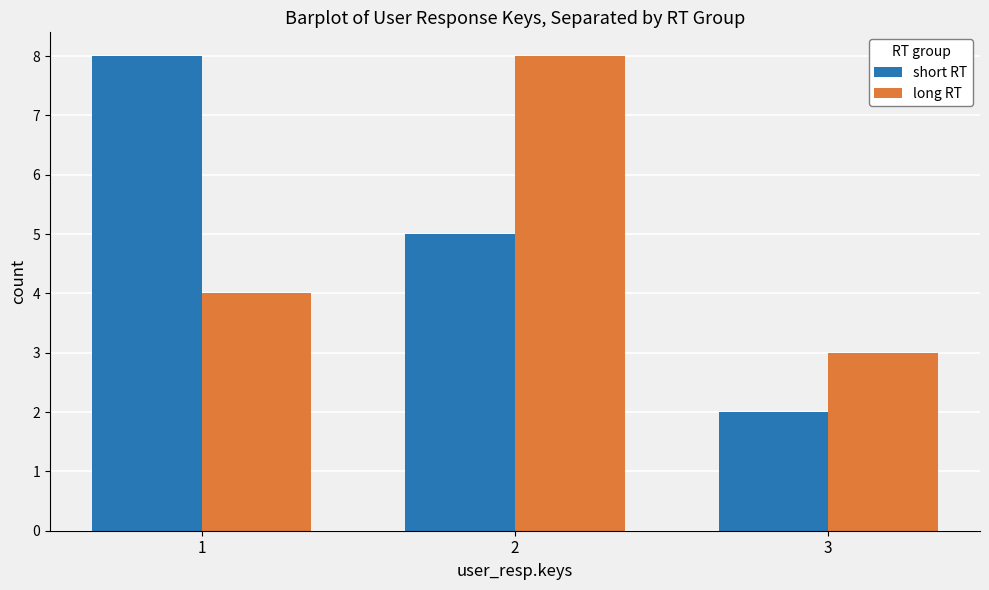

Reading left to right, extract all data points from this chart.

short RT: 1=8	2=5	3=2
long RT: 1=4	2=8	3=3